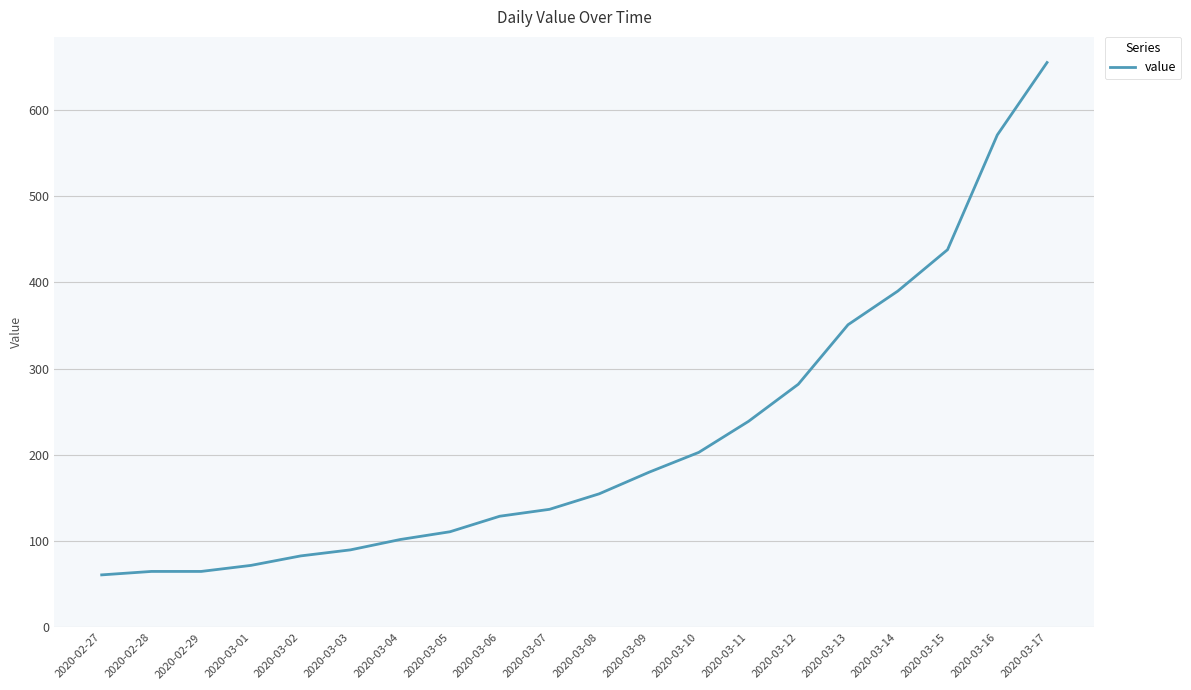

How many categories are shown in the chart?

20